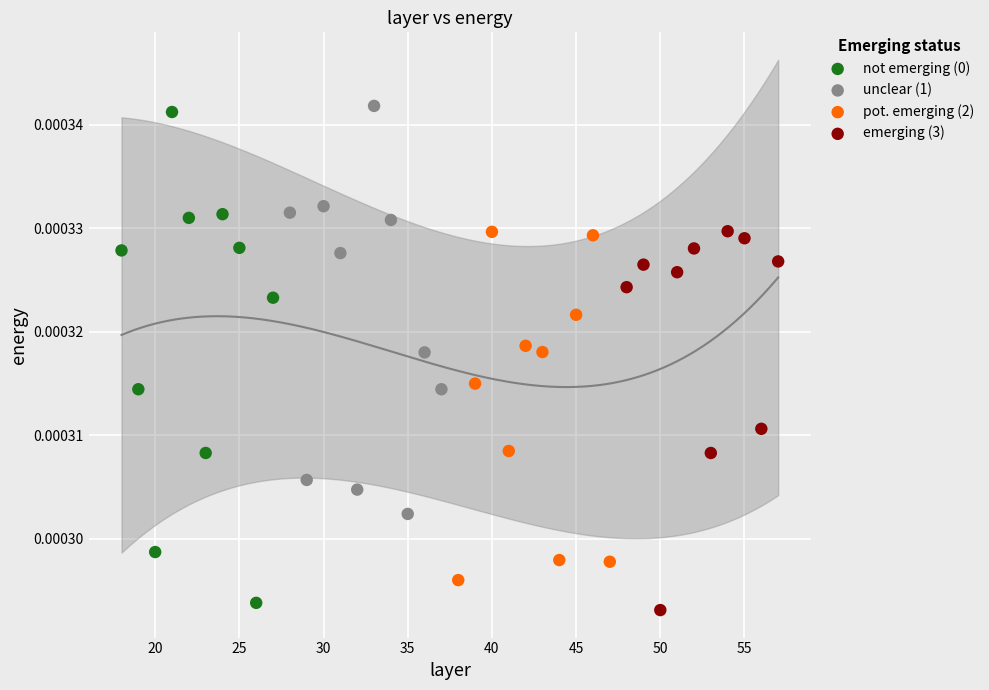

Which series contains the lowest Y value?

emerging (3)